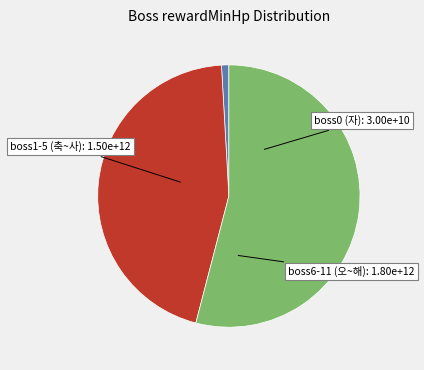

Is the sum of boss0 (자) and boss6-11 (오~해) greater than half?

Yes